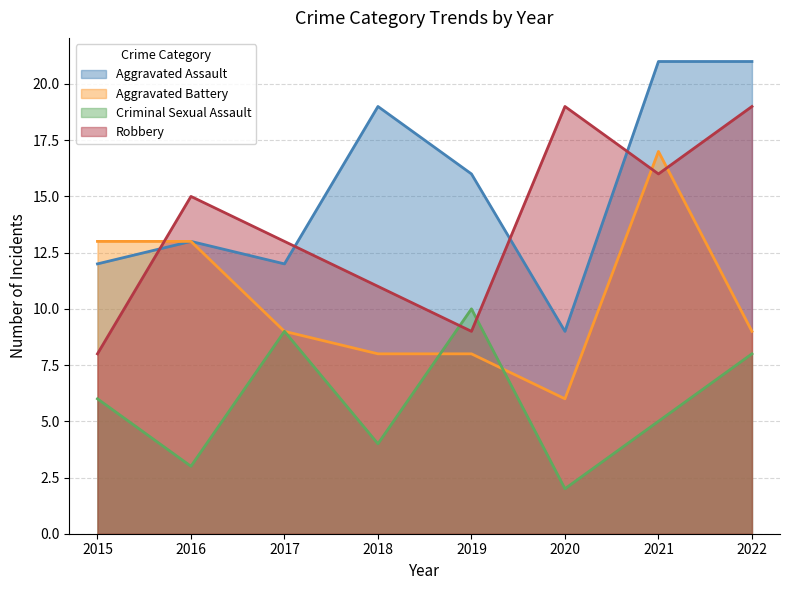

Reading left to right, extract all data points from this chart.

Aggravated Assault: 2015=12	2016=13	2017=12	2018=19	2019=16	2020=9	2021=21	2022=21
Aggravated Battery: 2015=13	2016=13	2017=9	2018=8	2019=8	2020=6	2021=17	2022=9
Criminal Sexual Assault: 2015=6	2016=3	2017=9	2018=4	2019=10	2020=2	2021=5	2022=8
Robbery: 2015=8	2016=15	2017=13	2018=11	2019=9	2020=19	2021=16	2022=19